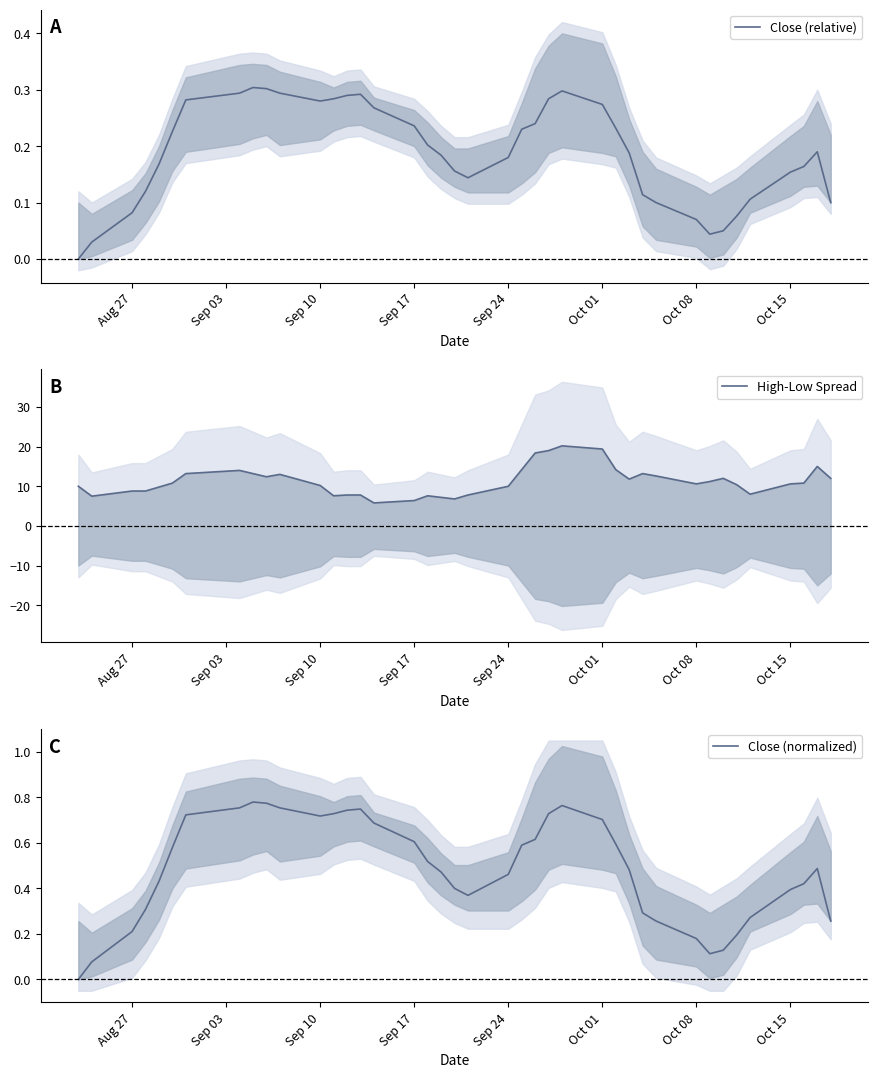

True or false: Close (normalized) has a value of 0.7 at Oct 01.

True